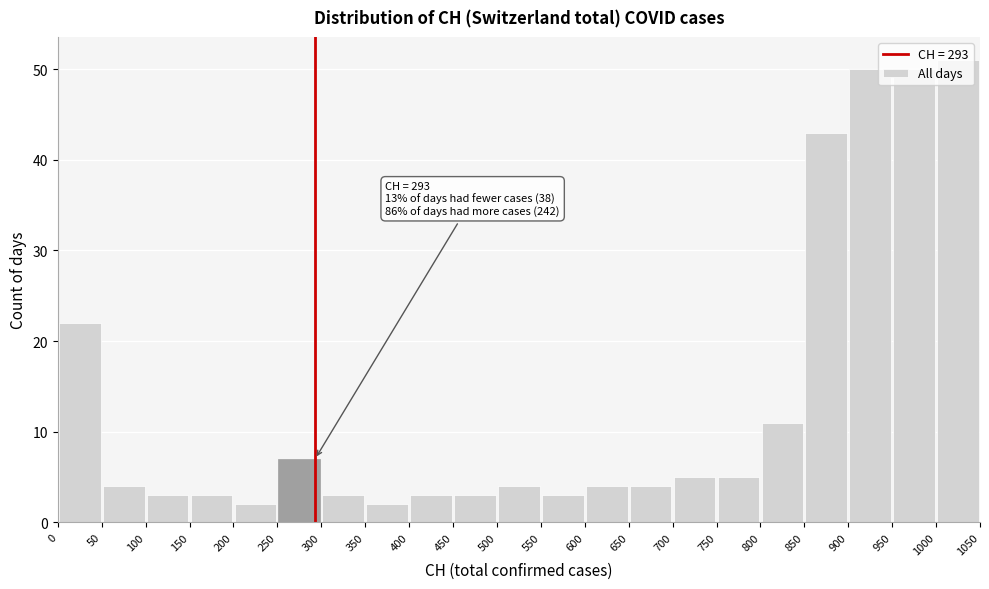

Over which range of the x-axis is the bar tallest?

1000 to 1050